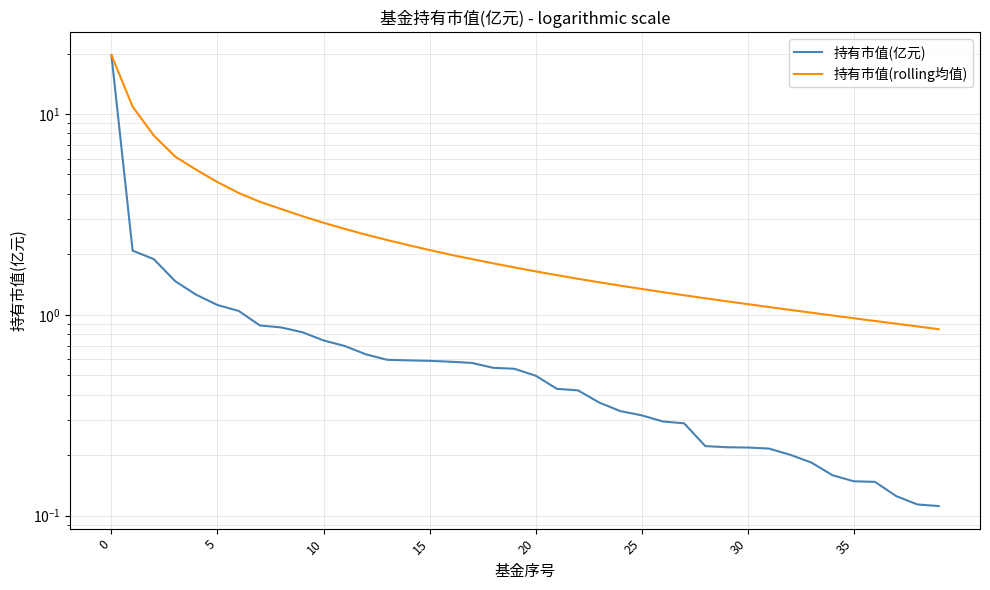

Count the number of categories in the chart.

40